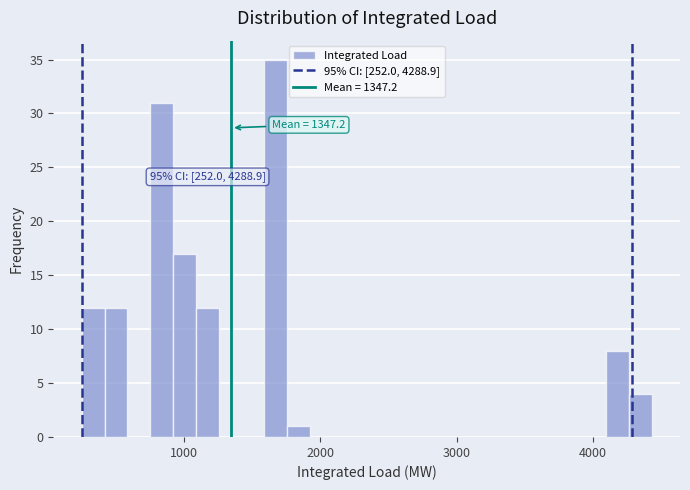

Around what value on the x-axis is the tallest bar? Give the approximate position of its centre, as read against the axis.

1700